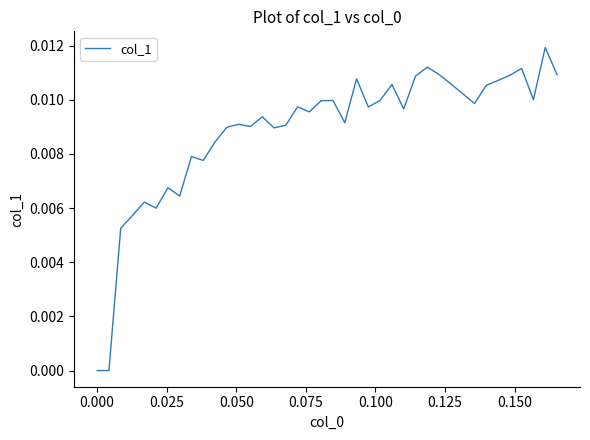

Is this an area chart (filled region under the line)?

No